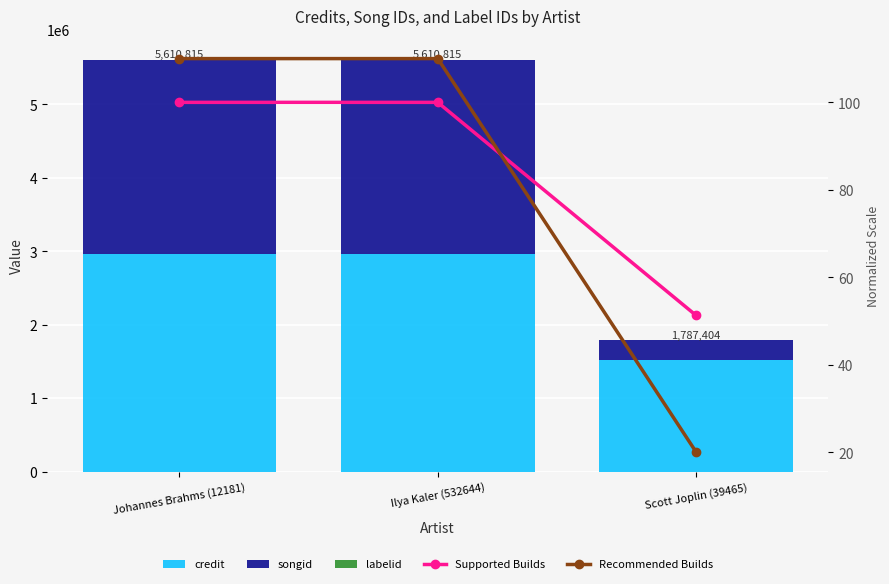

What is the total value across all series at Ilya Kaler (532644)?

5611025.0